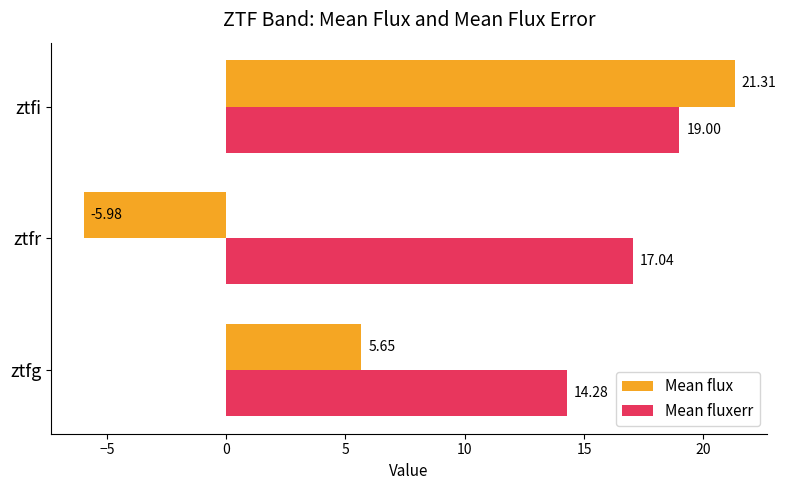

At how many categories does at least one series exceed 6?

3